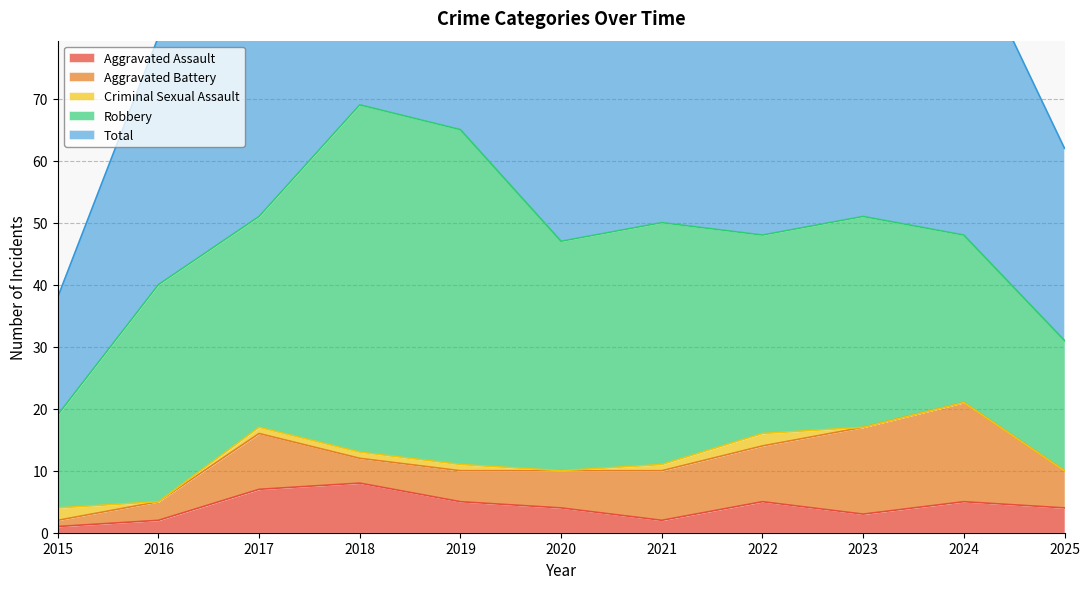

Reading right to left, list all the values displayed in this chart.

Aggravated Assault: 4	5	3	5	2	4	5	8	7	2	1
Aggravated Battery: 6	16	14	9	8	6	5	4	9	3	1
Criminal Sexual Assault: 0	0	0	2	1	0	1	1	1	0	2
Robbery: 21	27	34	32	39	37	54	56	34	35	15
Total: 31	48	51	49	50	47	65	69	51	40	19